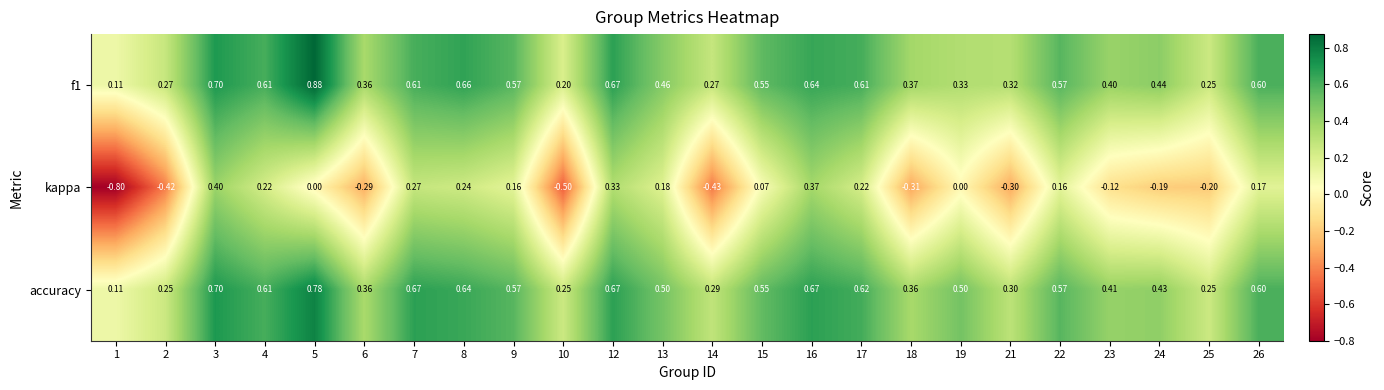

Which series has the largest range (max minus min)?

kappa